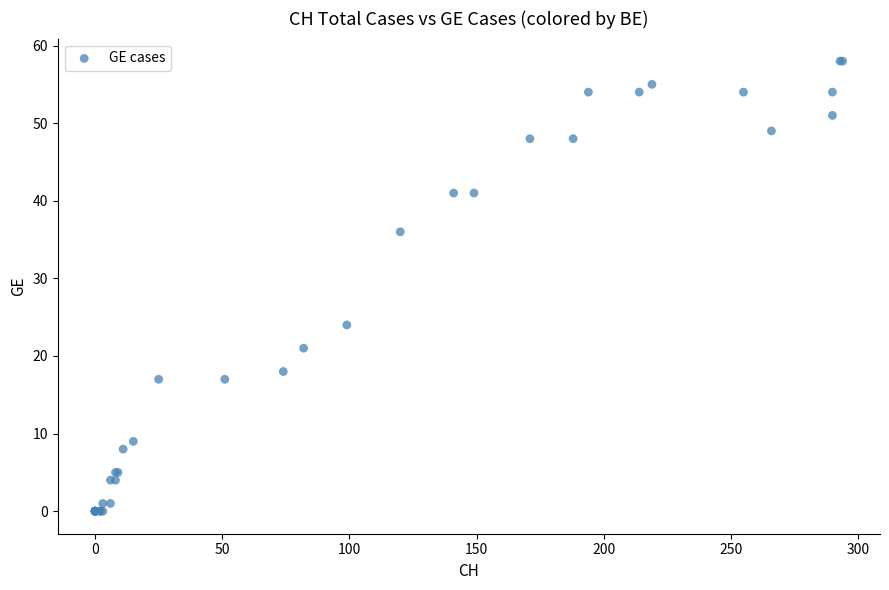

What Y value in the scatter plot is closest to 29?

24